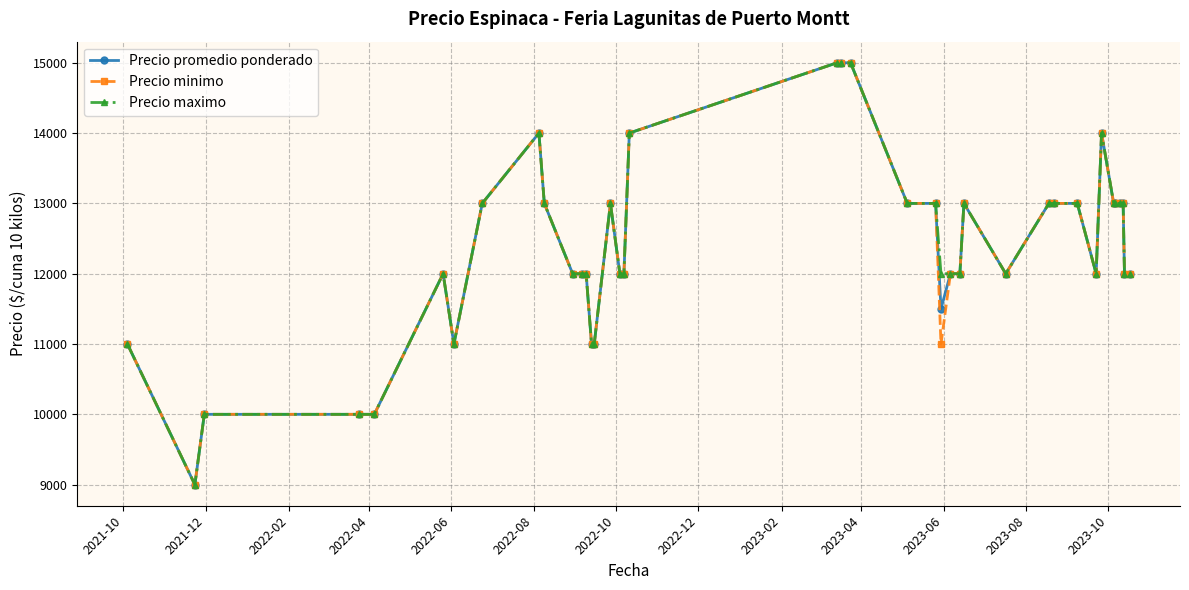

What is the maximum value shown in the chart?

15000